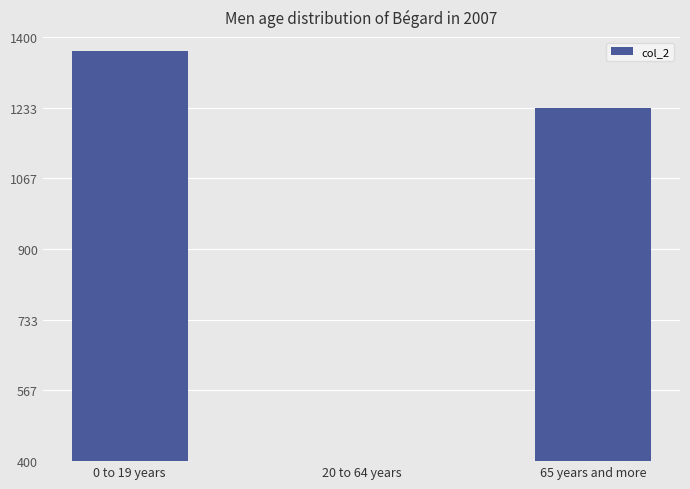

Reading left to right, transcribe all the data shown in this chart.

1368	202	1232